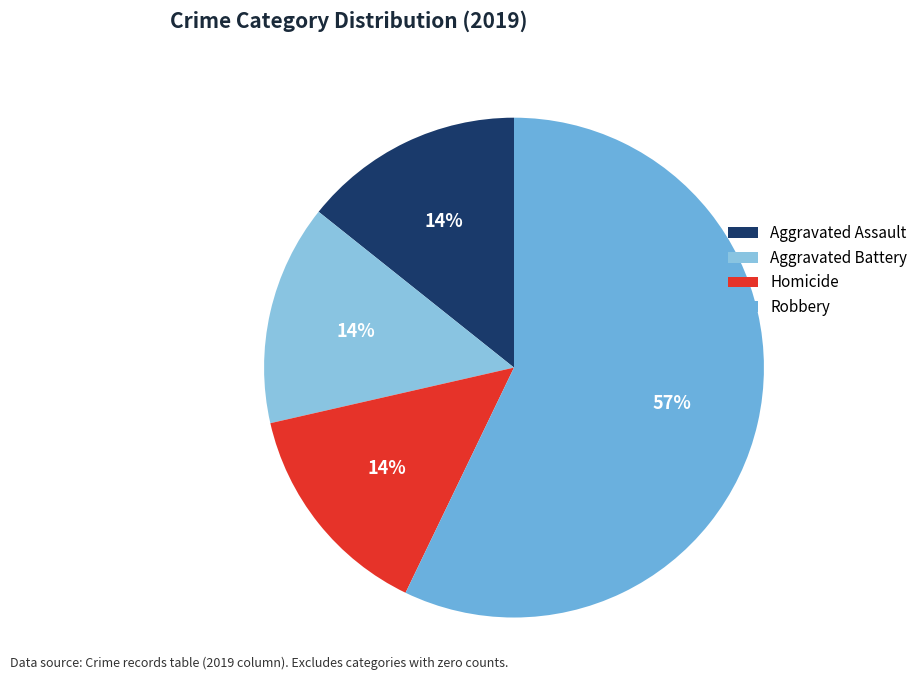

To the nearest percent, what portion does Aggravated Assault represent?

14%